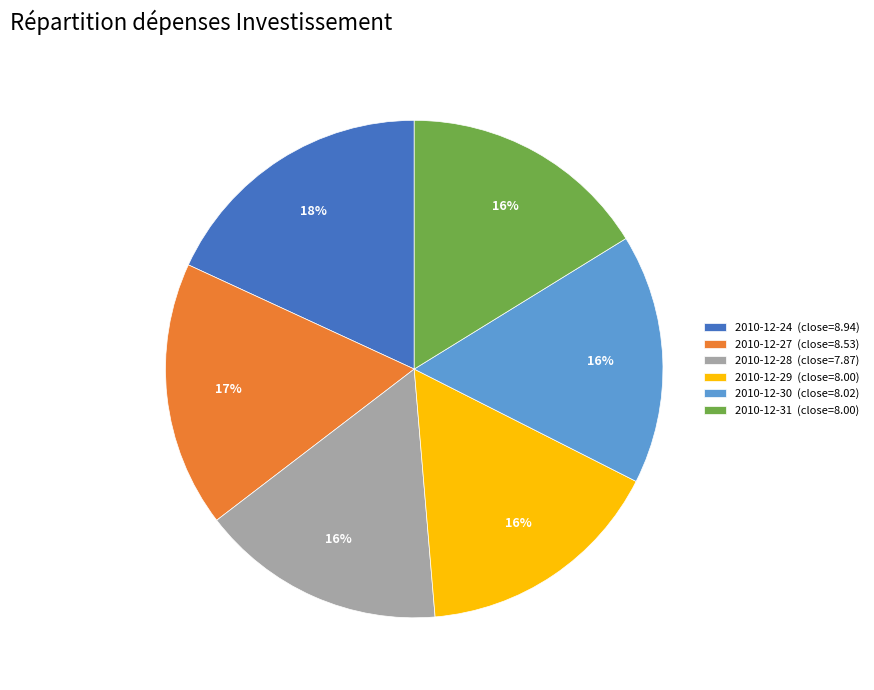

To the nearest percent, what is the difference between the largest and smallest slice percentages?

2%